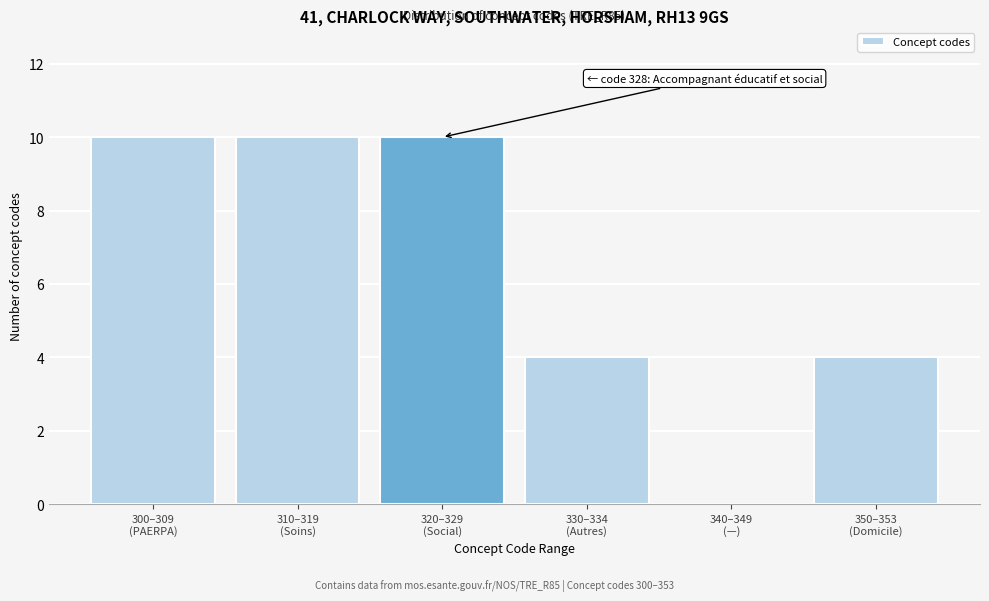

What is the sum of all values?

38